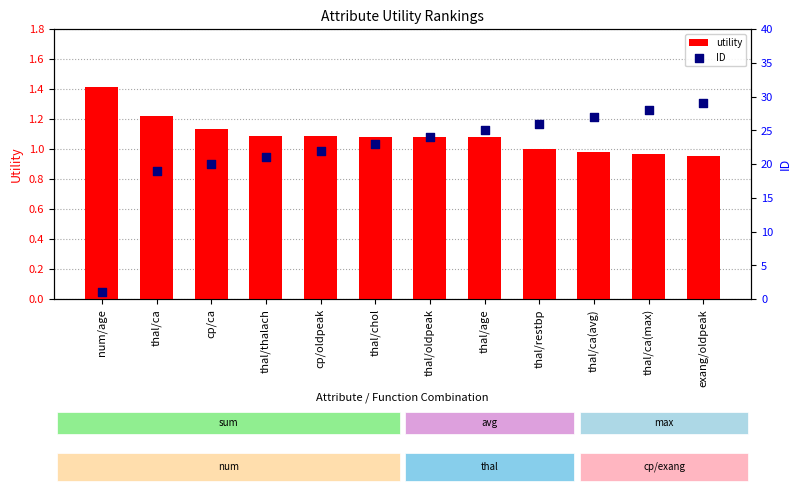

At how many categories does at least one series exceed 1?

12